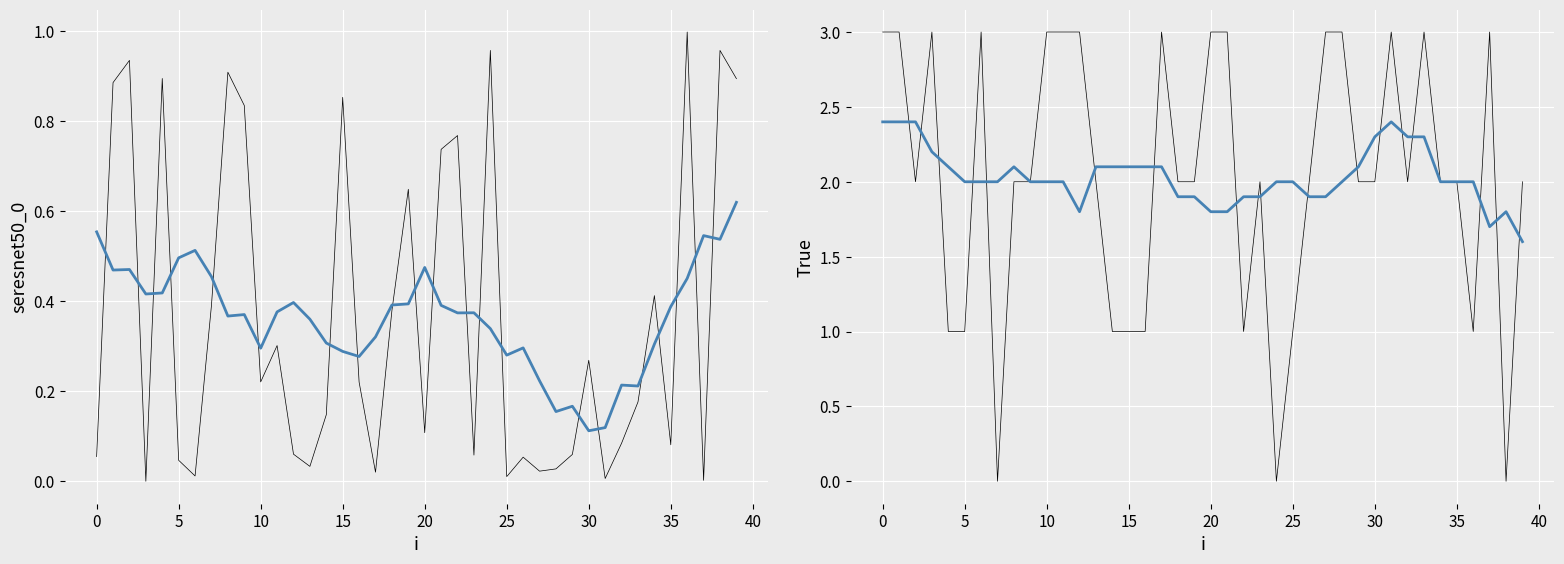

What is the label of the 18th point from the right?

22